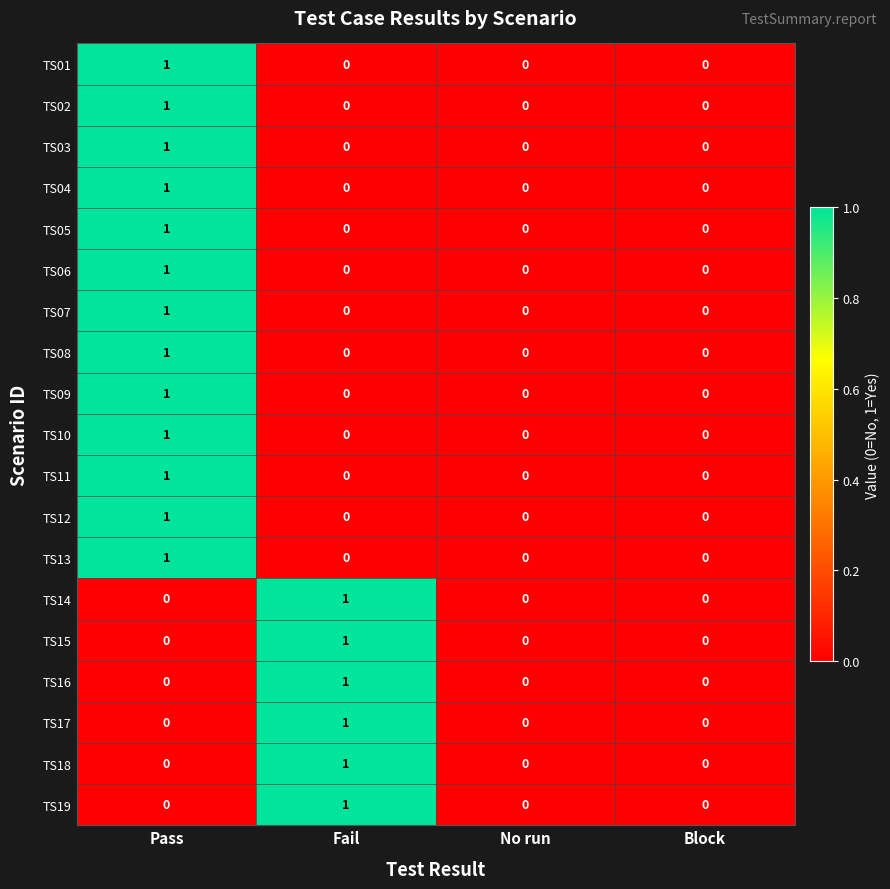

The value of TS17 at Pass is 0. True or false?

True